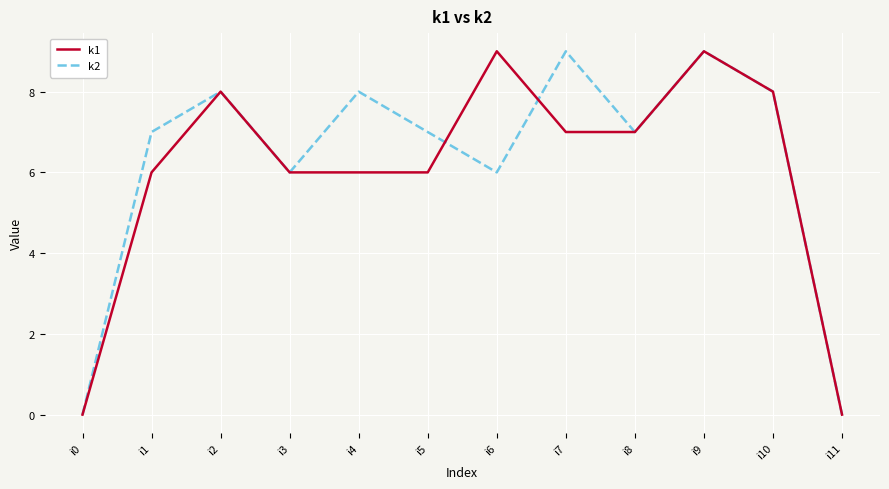

Reading left to right, what are all the values shown in this chart?

k1: i0=0	i1=6	i2=8	i3=6	i4=6	i5=6	i6=9	i7=7	i8=7	i9=9	i10=8	i11=0
k2: i0=0	i1=7	i2=8	i3=6	i4=8	i5=7	i6=6	i7=9	i8=7	i9=9	i10=8	i11=0